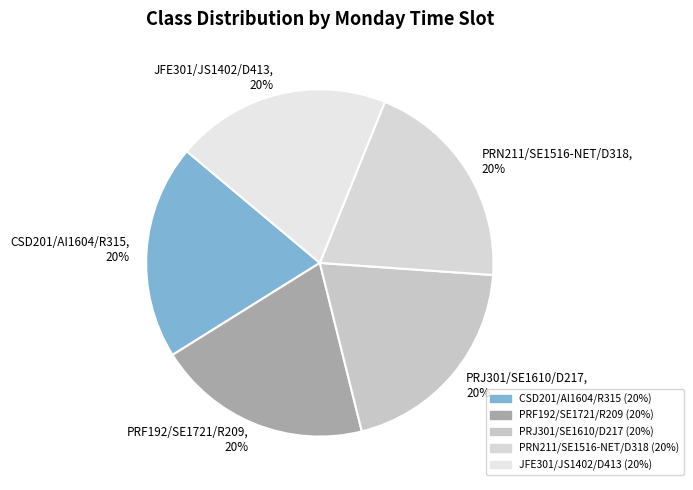

The JFE301/JS1402/D413 slice represents 33% of the pie. True or false?

False